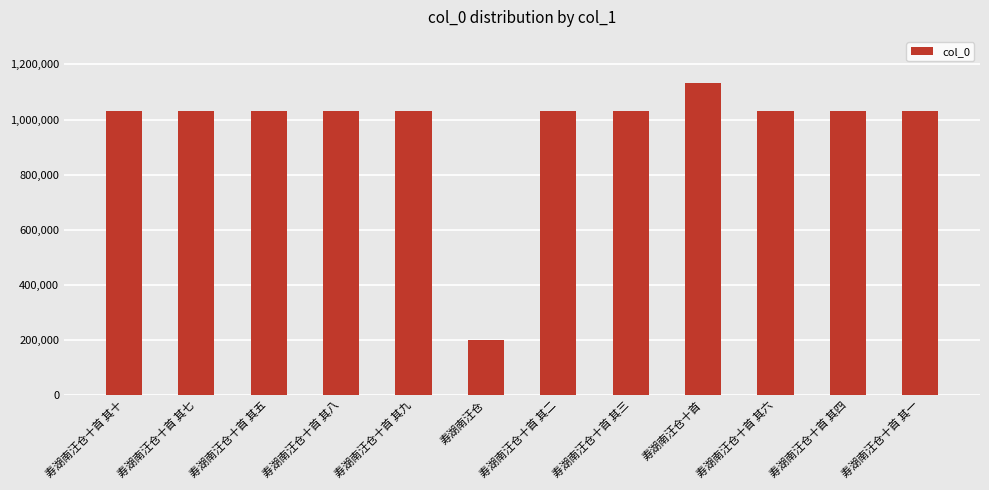

How many series are shown in this chart?

1